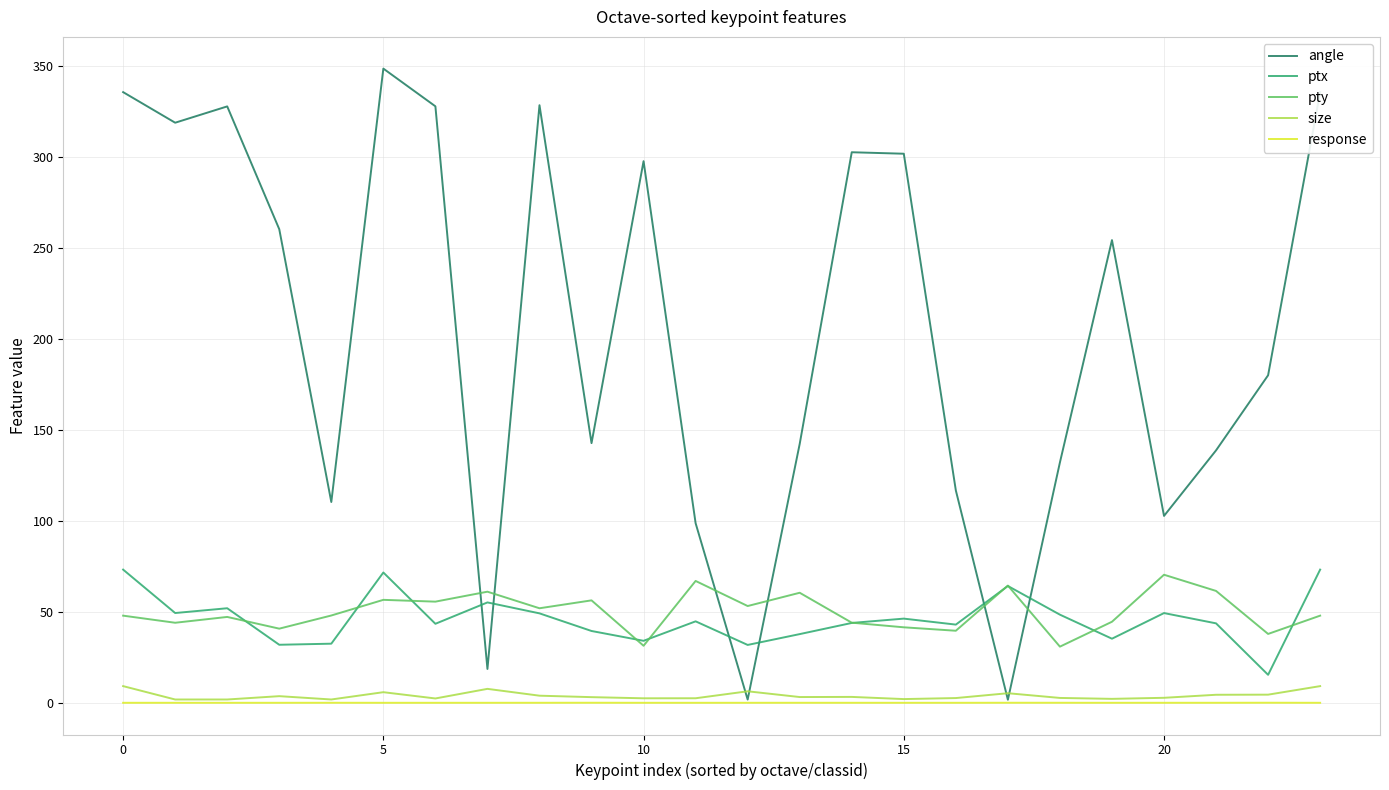

Which series has the largest total across all categories?

angle